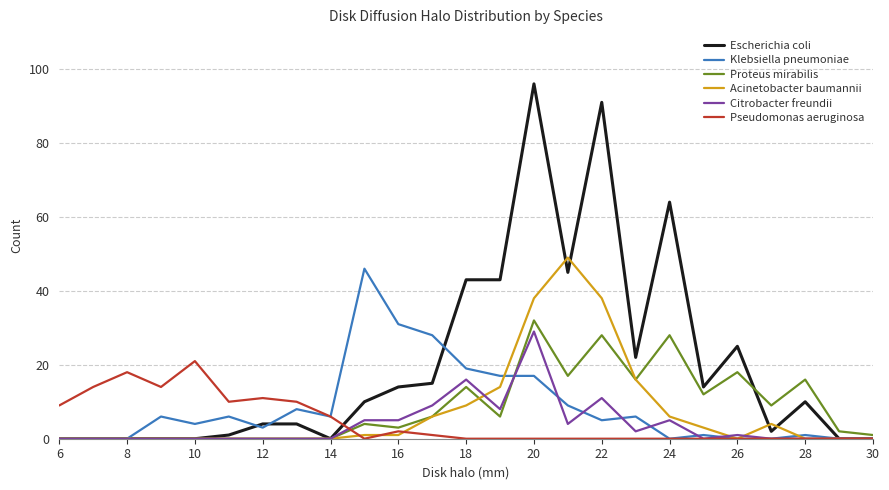

Rank the series by their maximum value, from highest to lowest.

Escherichia coli, Acinetobacter baumannii, Klebsiella pneumoniae, Proteus mirabilis, Citrobacter freundii, Pseudomonas aeruginosa